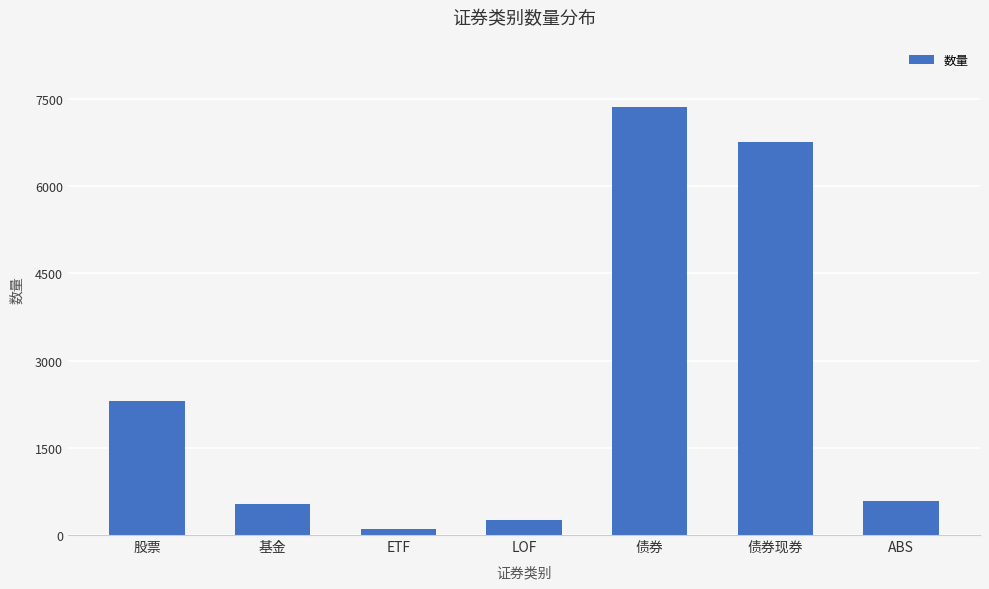

What is the value of the 5th bar from the left?

7363